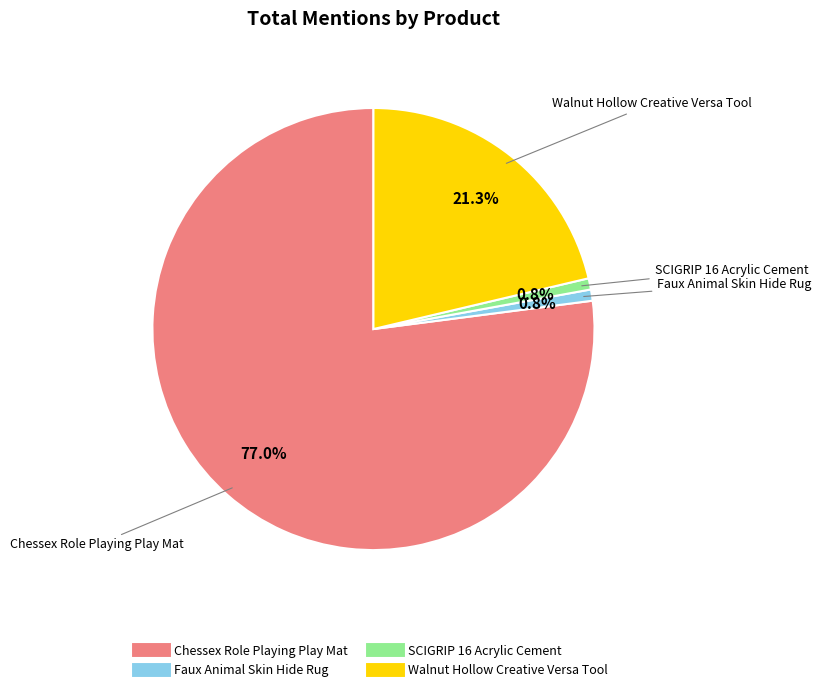

How many segments does this pie chart have?

4